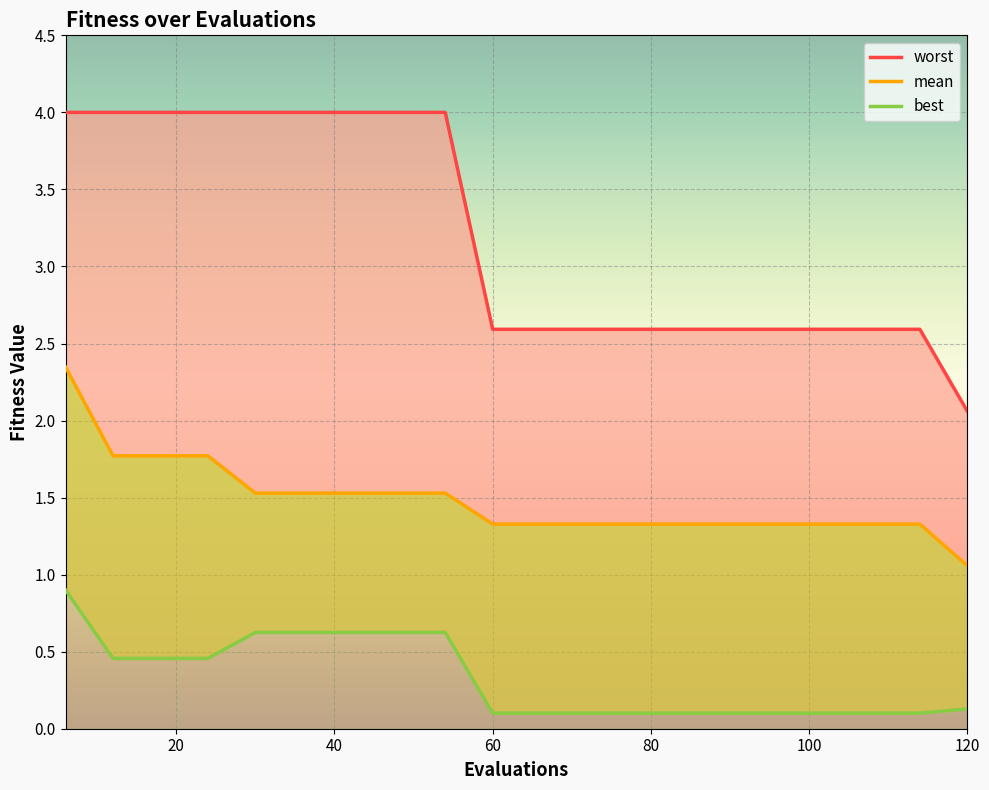

Between 40 and 20, which is larger?

40